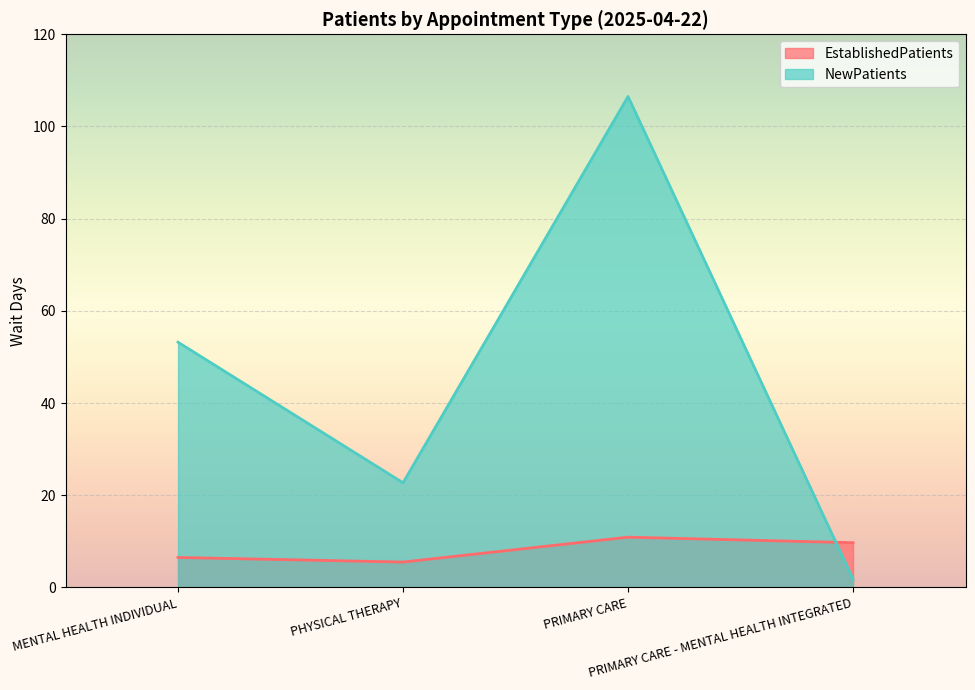

What is the average value of the EstablishedPatients series?

8.2